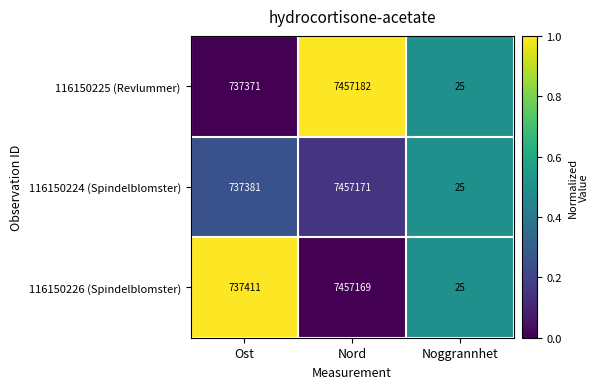

Between Ost and Nord, which series saw the biggest shift?

116150225 (Revlummer)